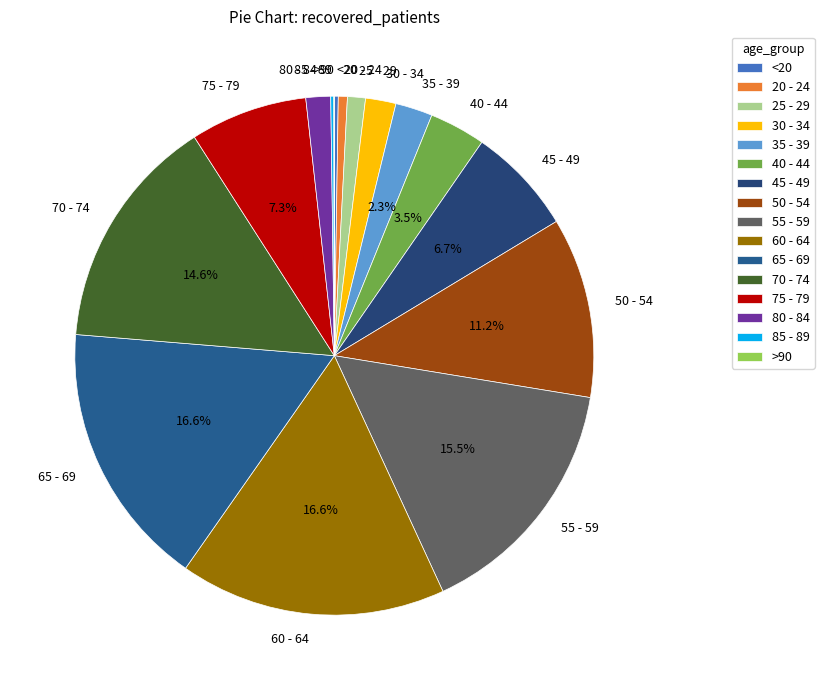

How much of the chart is everything except 75 - 79?

92.7%